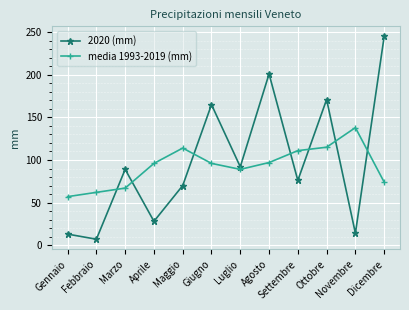

What is the value of the media 1993-2019 (mm) point at the 2nd from the left?

62